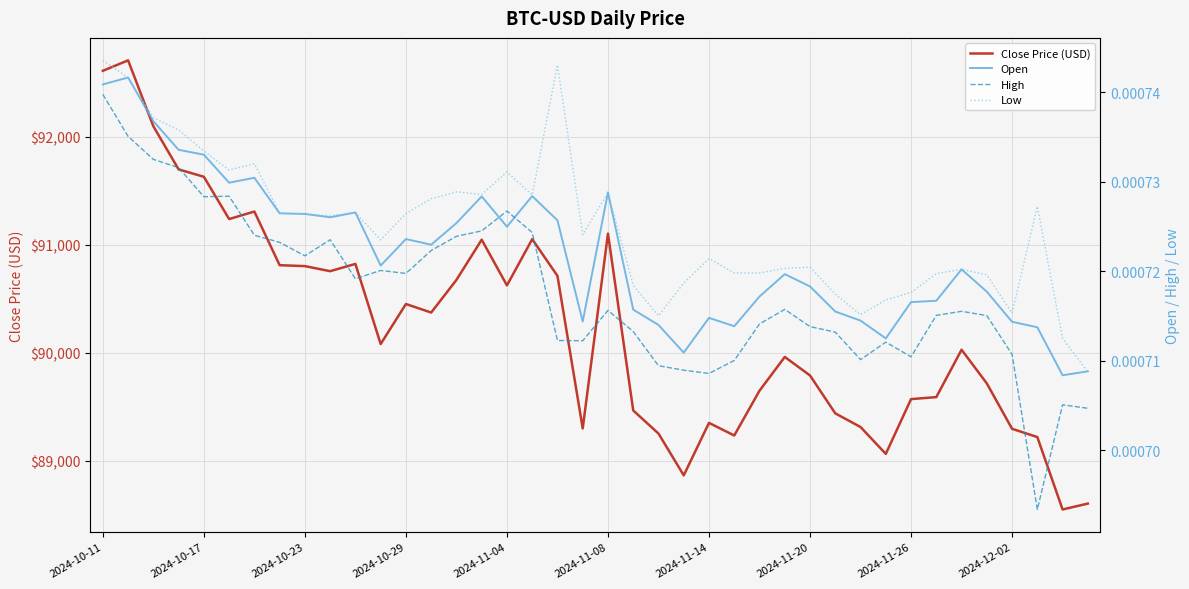

What is the highest value of the Close Price (USD) series?

92707.3